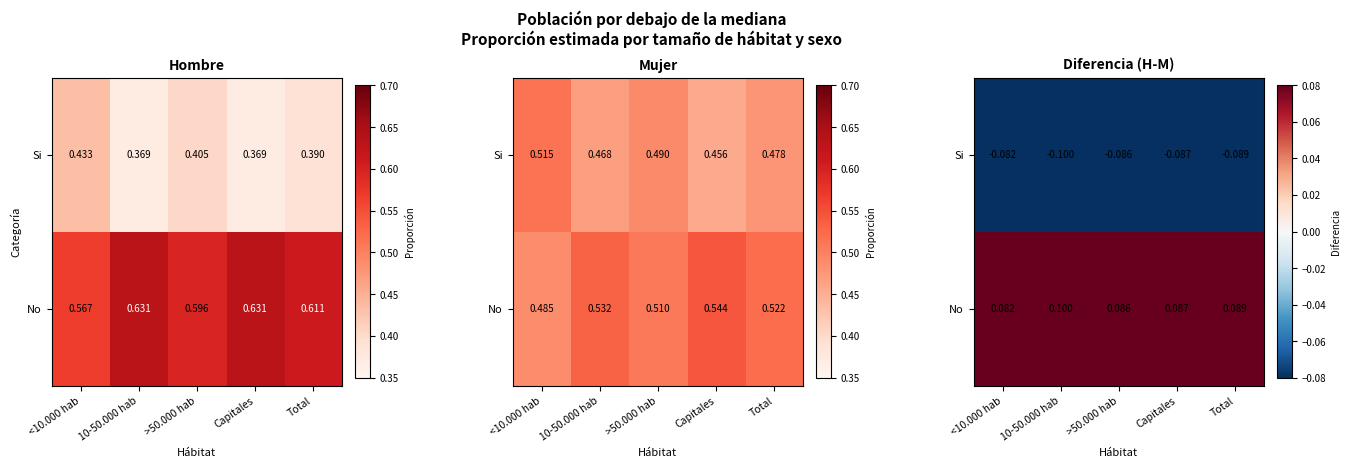

What is the smallest value displayed?

-0.1